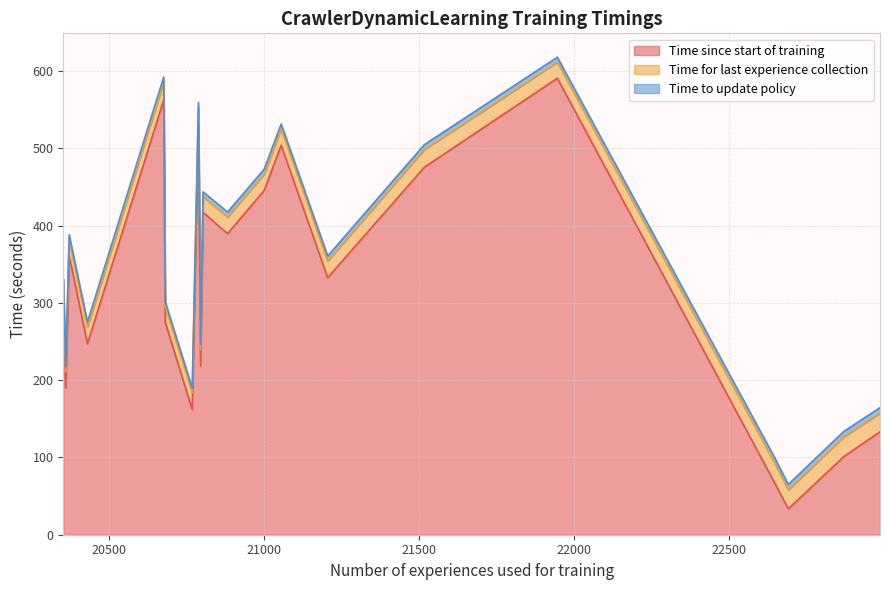

Does the chart display data point markers on the line(s)?

No